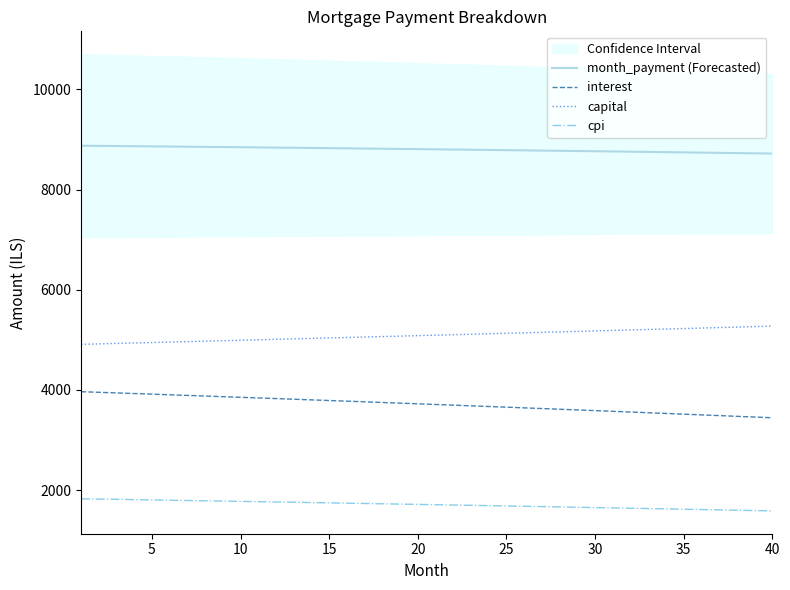

How many lines are shown in the chart?

4